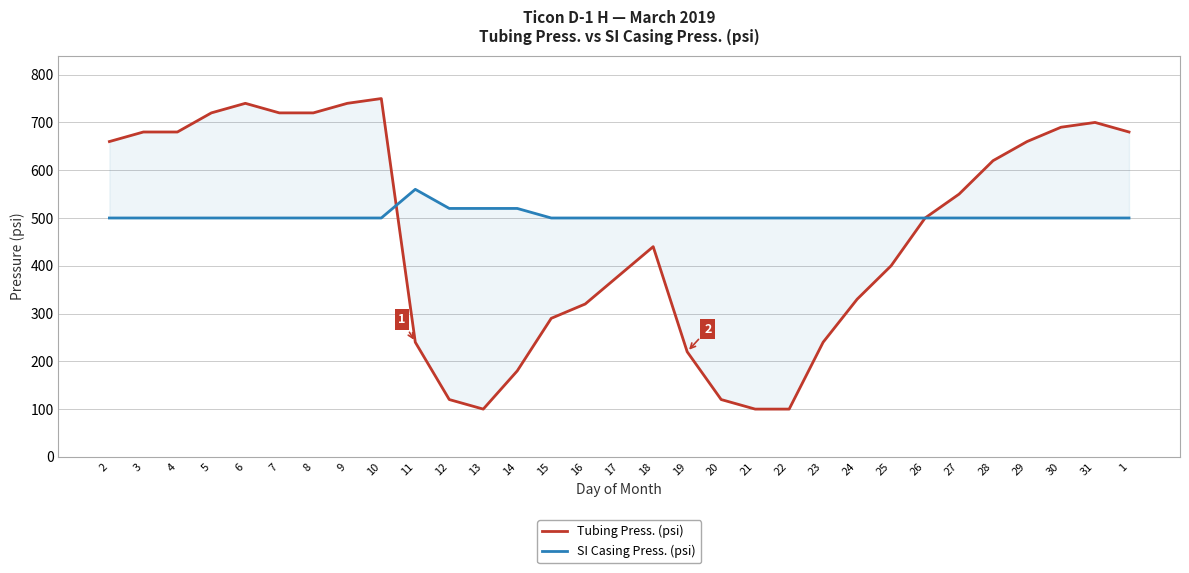

At which category does the chart reach its minimum across all series?

13